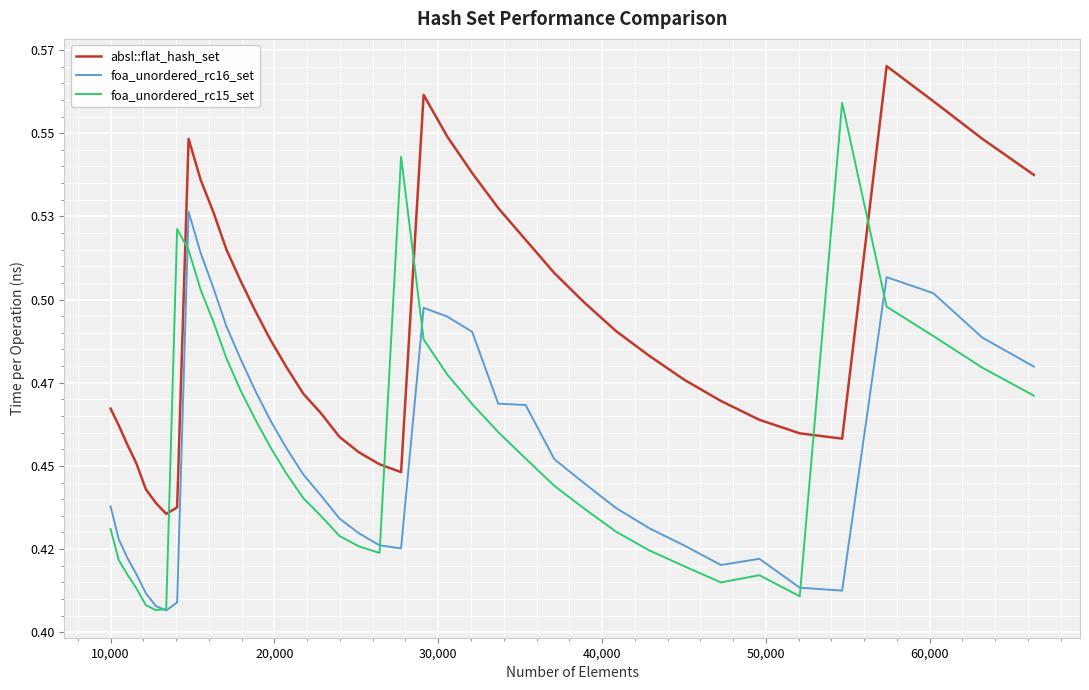

True or false: foa_unordered_rc15_set has more than 1 interior local peaks.

True